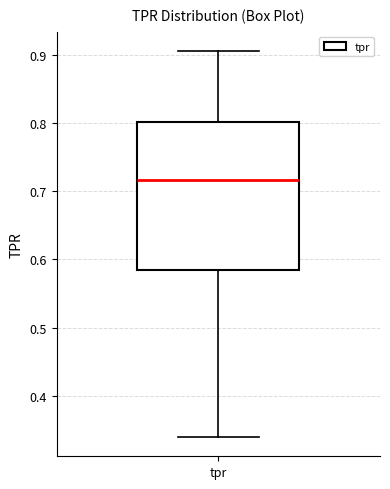

Transcribe this box plot: give where the median line is, the range the box spans, and where the two whiskers end, as read against the y-axis. The values are not printed on the chart, so give them approximately, as read against the axis.

median 0.72, box 0.58 to 0.80, whiskers 0.34 to 0.91